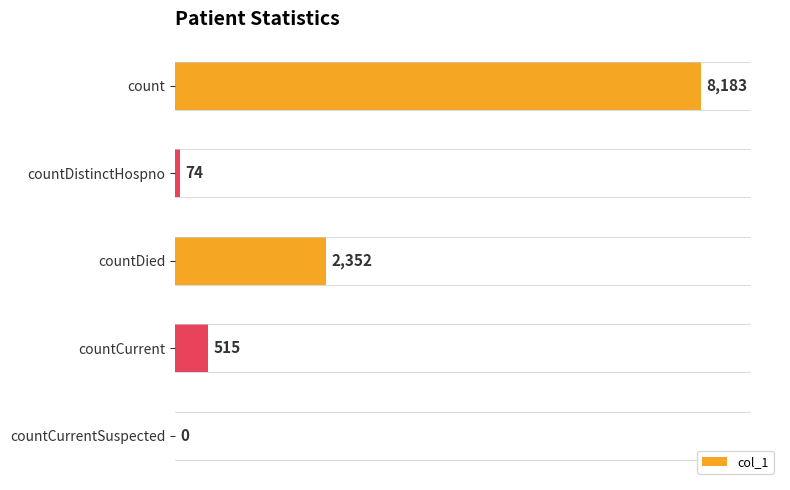

The value at countCurrentSuspected is 5001. True or false?

False